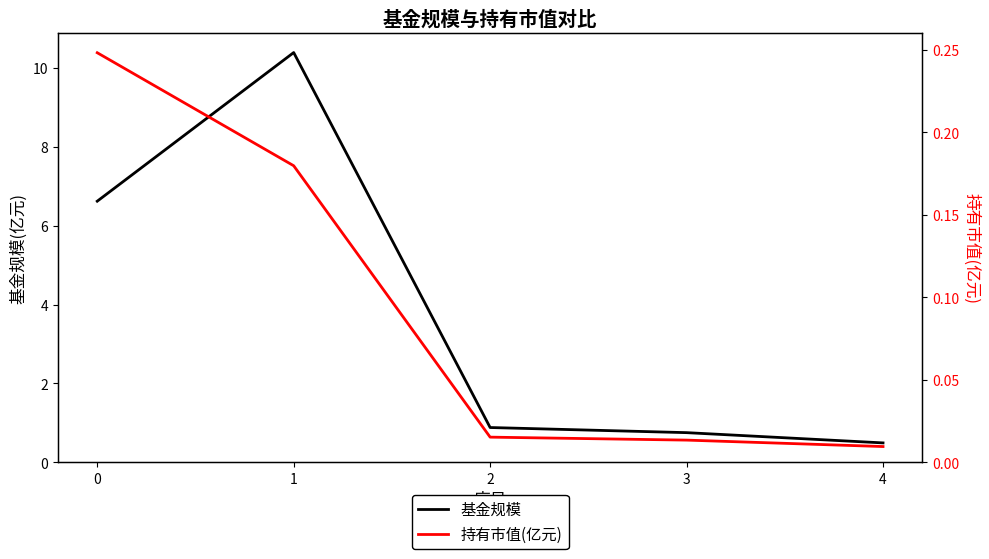

Which series has the largest total across all categories?

基金规模